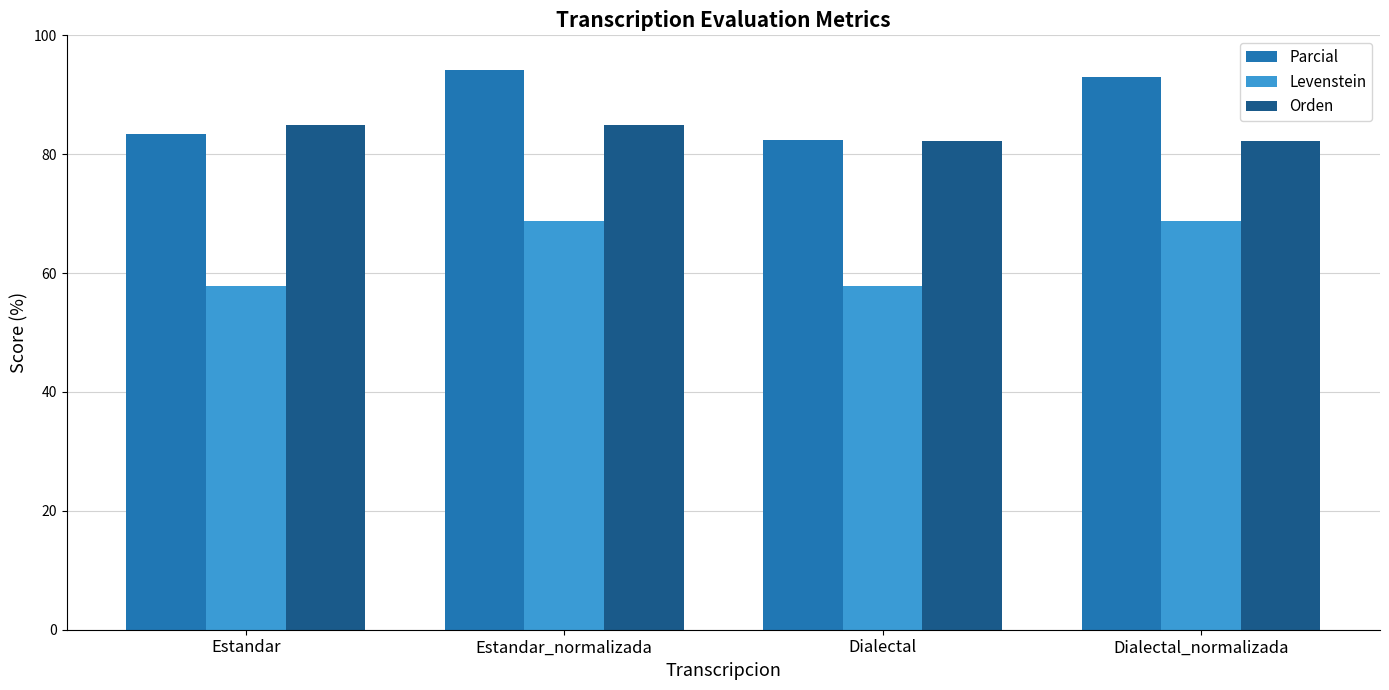

What is the sum of all Levenstein values?

253.0